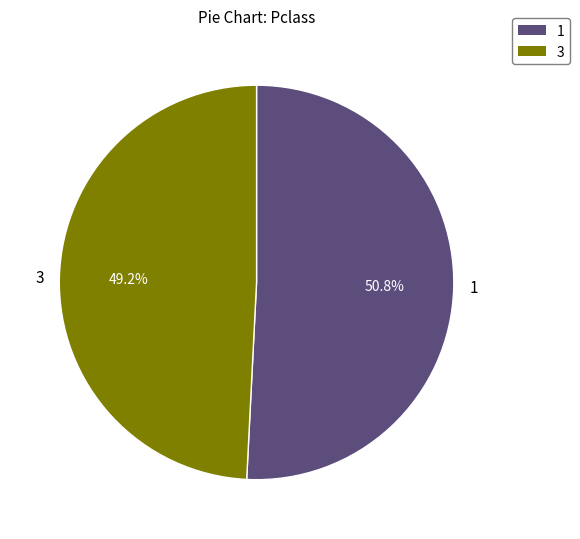

What percentage do 1 and 3 together represent?

100.0%